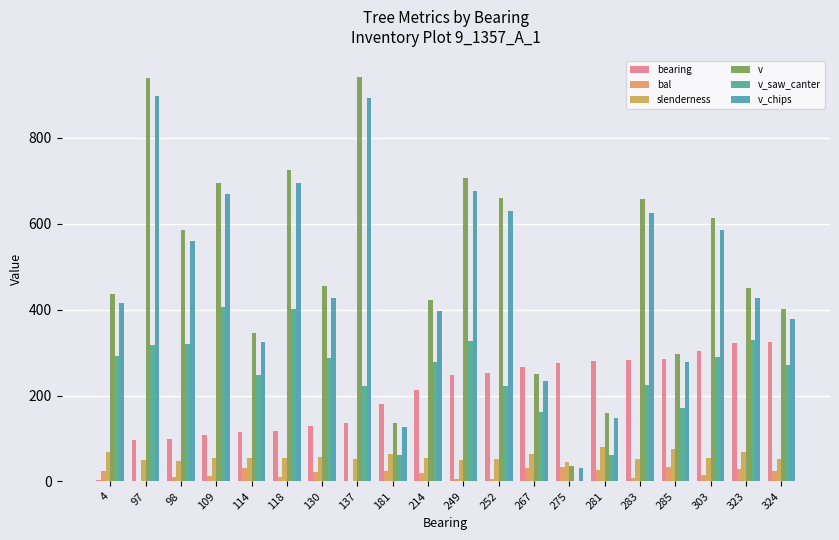

Rank the series at 275 from lowest to highest value.

v_saw_canter, v_chips, bal, v, slenderness, bearing